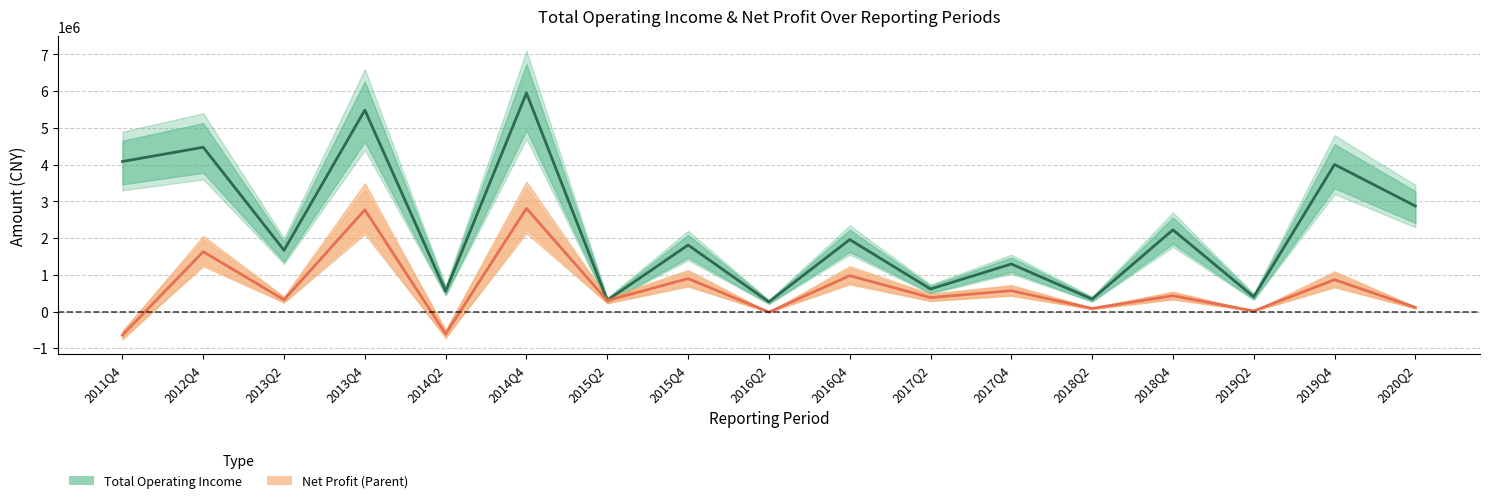

At which label is TOTAL_OPERATE_INCOME closest to 3107972?

2020Q2